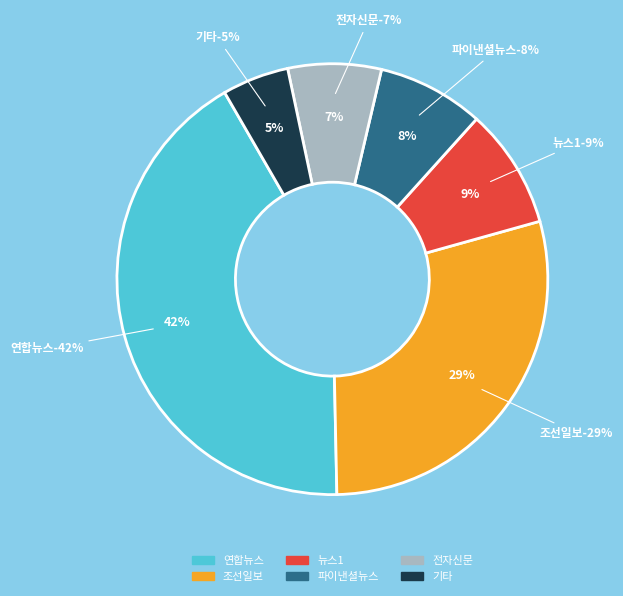

True or false: 파이낸셜뉴스 accounts for 20% of the total.

False